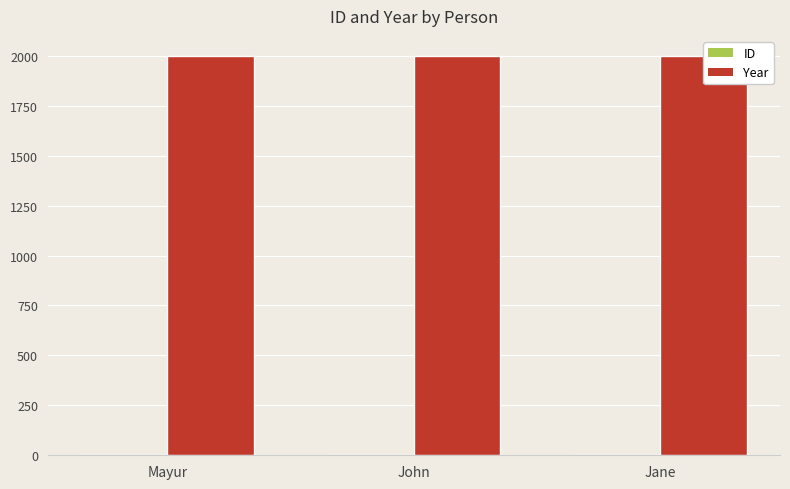

Which series has the widest spread of values?

ID